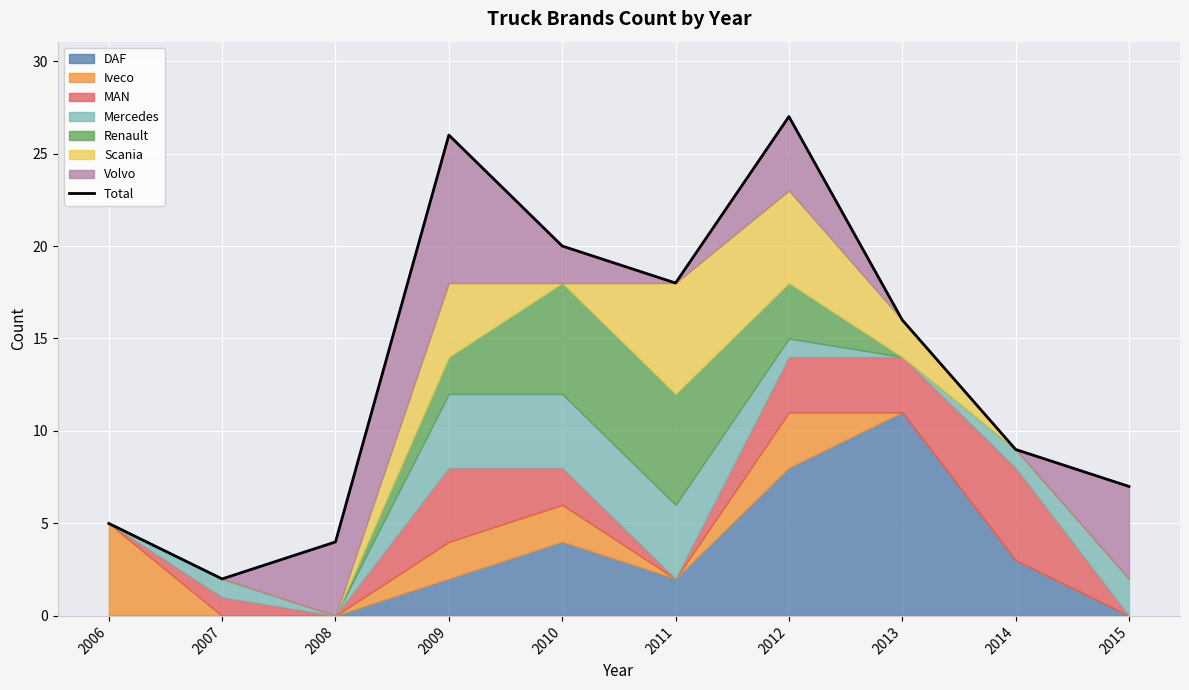

What is the value of the 2nd point from the left?

2